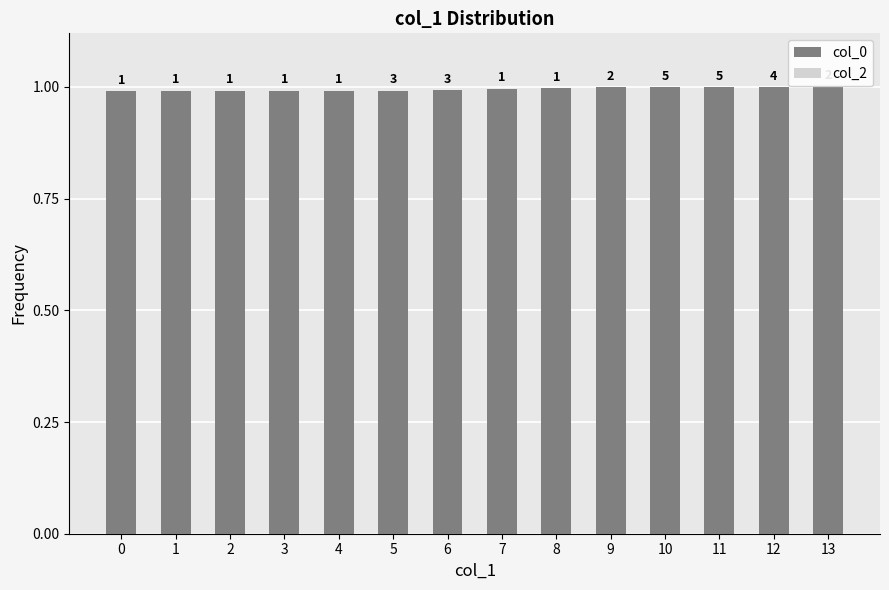

Which has a higher value, 5 or 1?

5